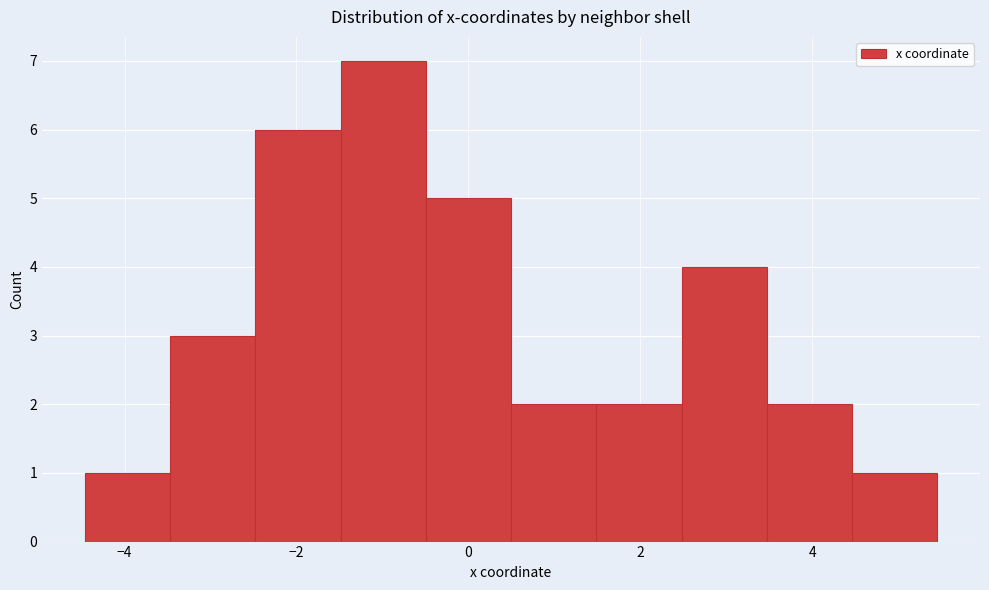

How tall is the bar that spans 4.4 to 5.4 on the x-axis? Neither the bar edges nor the heights are printed on the chart, so give them approximately, as read against the axes.

1